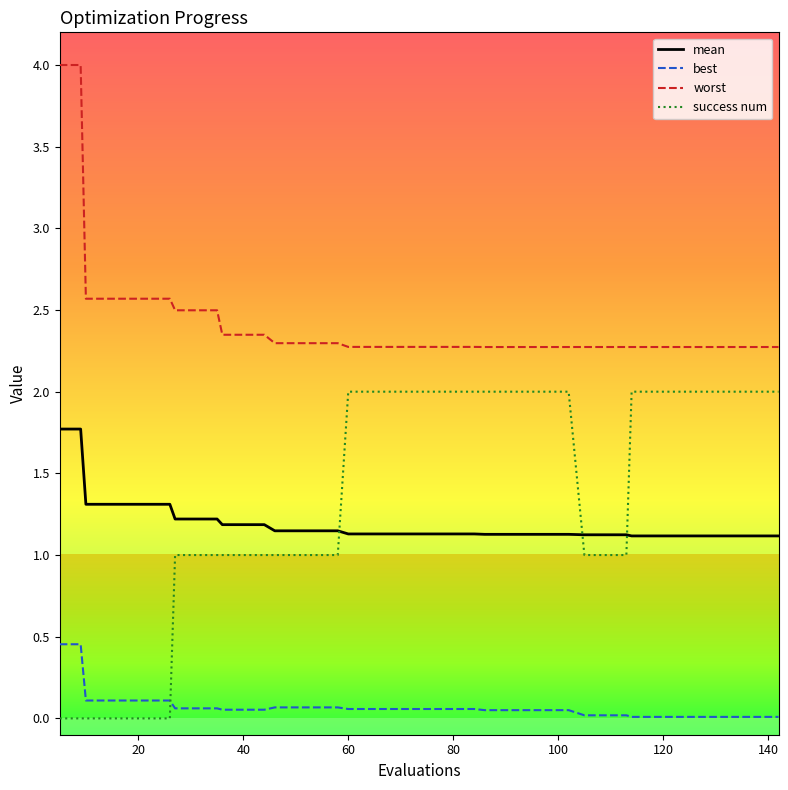

True or false: worst and best cross at least once.

False